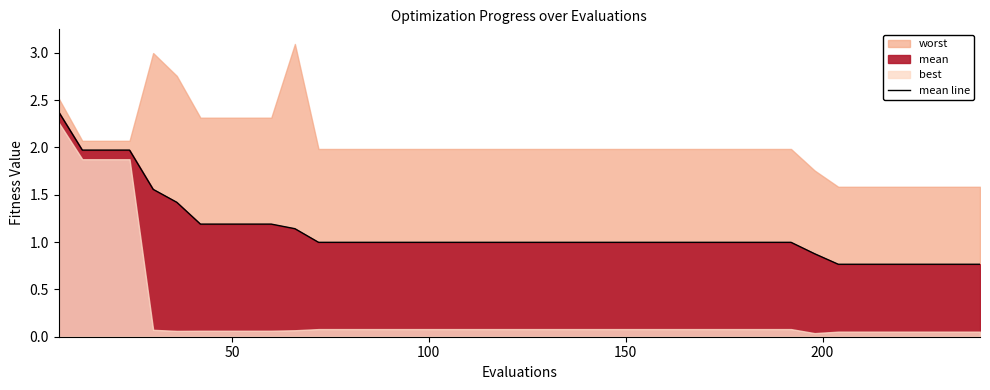

What is the maximum value for mean line?

2.4